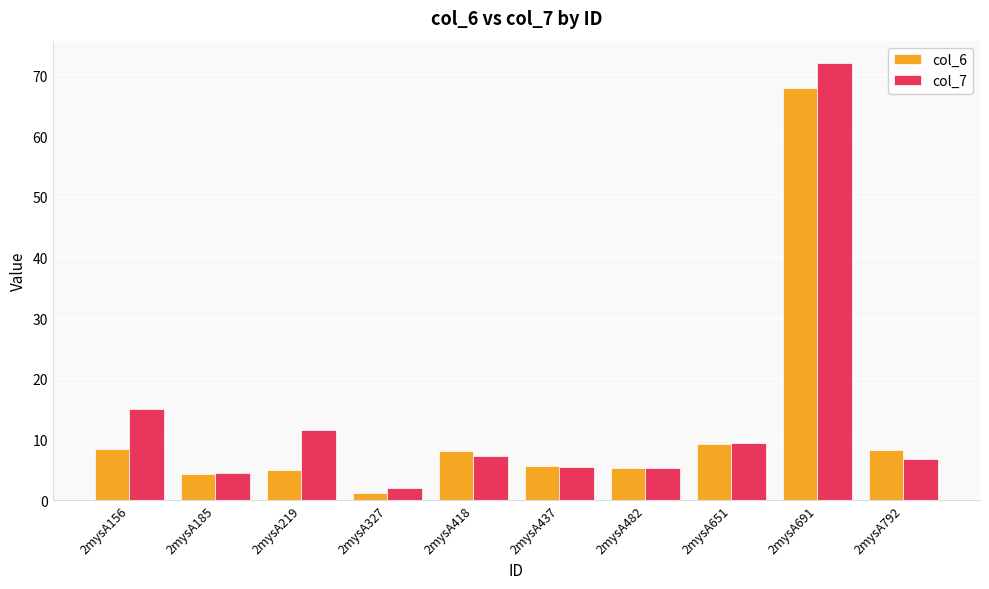

At which category is the sum across all series the highest?

2mysA691